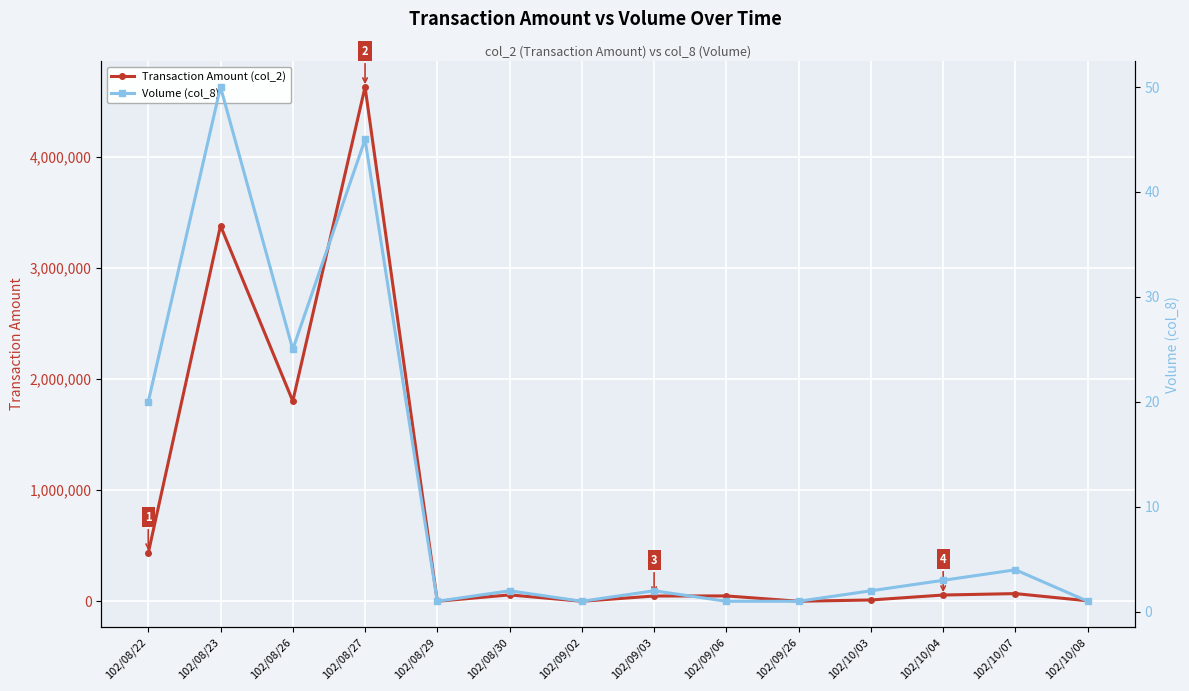

Which series has the largest total across all categories?

Transaction Amount (col_2)